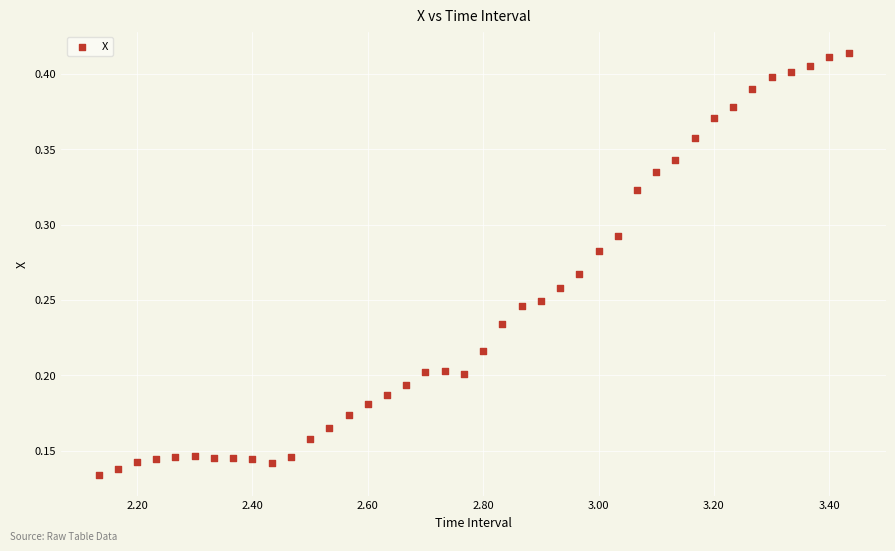

What is the range of X values (max minus min)?

1.3